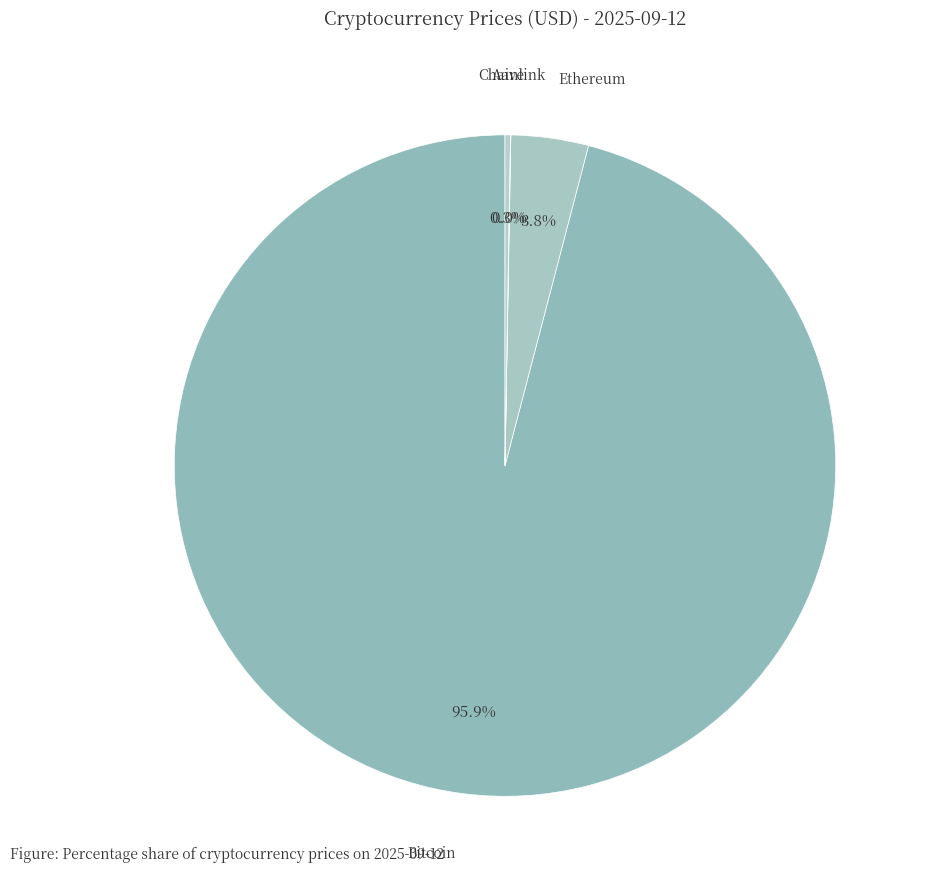

To the nearest percent, what is the average slice percentage?

25%